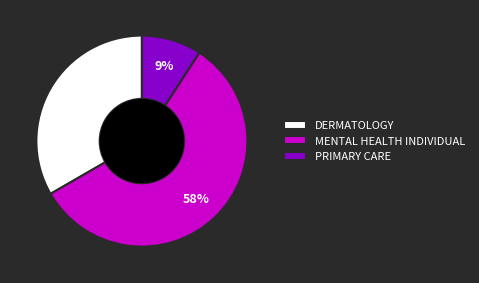

To the nearest percent, what portion does PRIMARY CARE represent?

9%